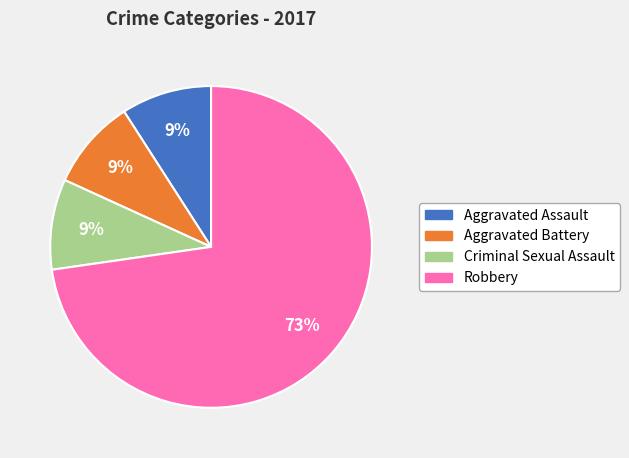

Does any single category account for the majority?

Yes